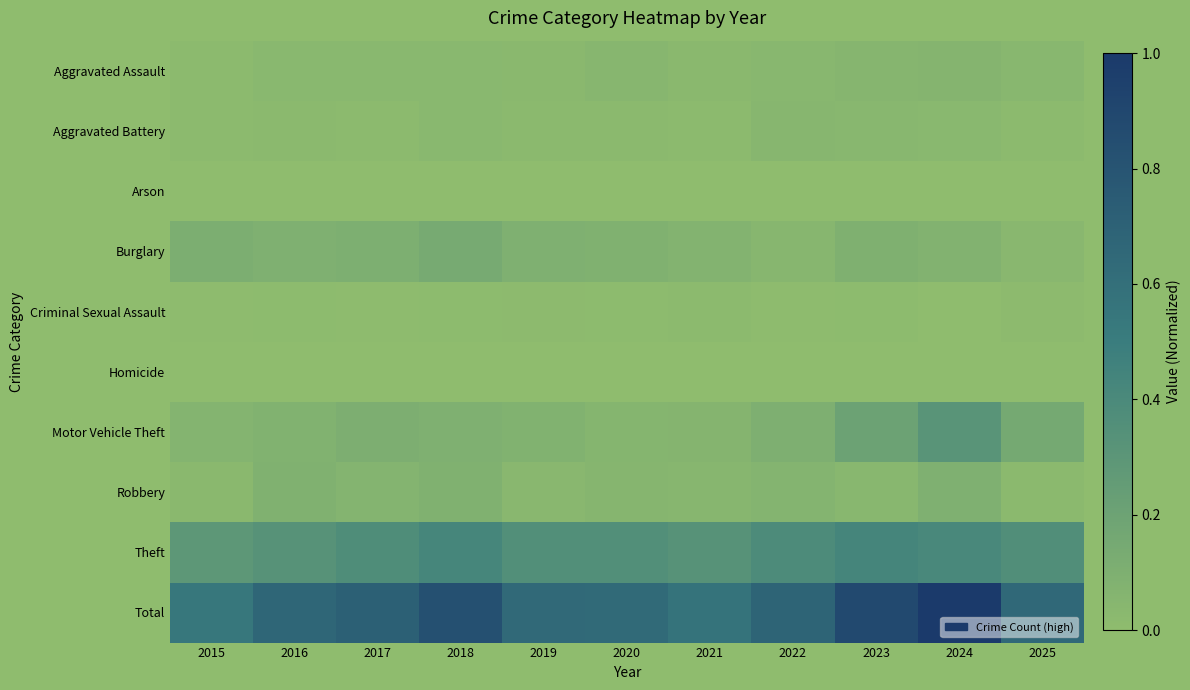

Reading left to right, what are all the values shown in this chart?

Aggravated Assault: 2015=0.0	2016=0.0	2017=0.0	2018=0.0	2019=0.0	2020=0.0	2021=0.0	2022=0.0	2023=0.1	2024=0.1	2025=0.0
Aggravated Battery: 2015=0.0	2016=0.0	2017=0.0	2018=0.0	2019=0.0	2020=0.0	2021=0.0	2022=0.0	2023=0.0	2024=0.0	2025=0.0
Arson: 2015=0.0	2016=0.0	2017=0.0	2018=0.0	2019=0.0	2020=0.0	2021=0.0	2022=0.0	2023=0.0	2024=0.0	2025=0.0
Burglary: 2015=0.1	2016=0.1	2017=0.1	2018=0.1	2019=0.1	2020=0.1	2021=0.1	2022=0.0	2023=0.1	2024=0.1	2025=0.0
Criminal Sexual Assault: 2015=0.0	2016=0.0	2017=0.0	2018=0.0	2019=0.0	2020=0.0	2021=0.0	2022=0.0	2023=0.0	2024=0.0	2025=0.0
Homicide: 2015=0.0	2016=0.0	2017=0.0	2018=0.0	2019=0.0	2020=0.0	2021=0.0	2022=0.0	2023=0.0	2024=0.0	2025=0.0
Motor Vehicle Theft: 2015=0.1	2016=0.1	2017=0.1	2018=0.1	2019=0.1	2020=0.1	2021=0.1	2022=0.1	2023=0.2	2024=0.3	2025=0.1
Robbery: 2015=0.0	2016=0.1	2017=0.1	2018=0.1	2019=0.0	2020=0.1	2021=0.0	2022=0.1	2023=0.0	2024=0.1	2025=0.0
Theft: 2015=0.3	2016=0.3	2017=0.4	2018=0.4	2019=0.4	2020=0.4	2021=0.3	2022=0.4	2023=0.4	2024=0.4	2025=0.4
Total: 2015=0.5	2016=0.7	2017=0.7	2018=0.8	2019=0.6	2020=0.6	2021=0.6	2022=0.7	2023=0.9	2024=1.0	2025=0.7